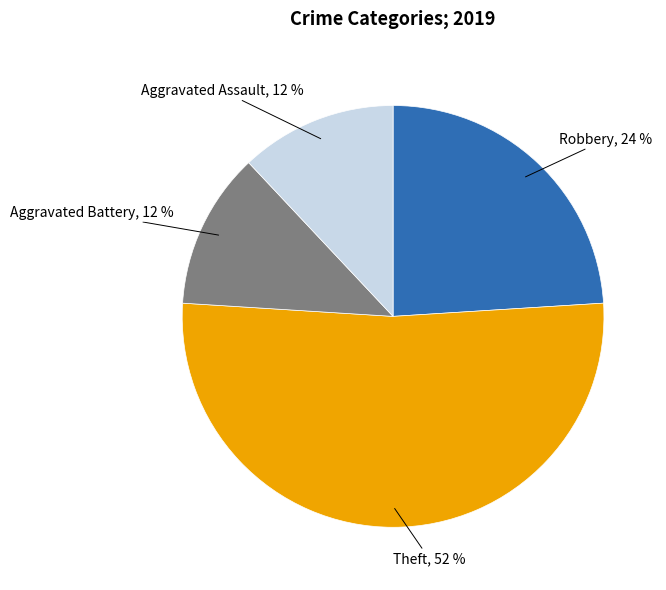

How many slices are in this pie chart?

4